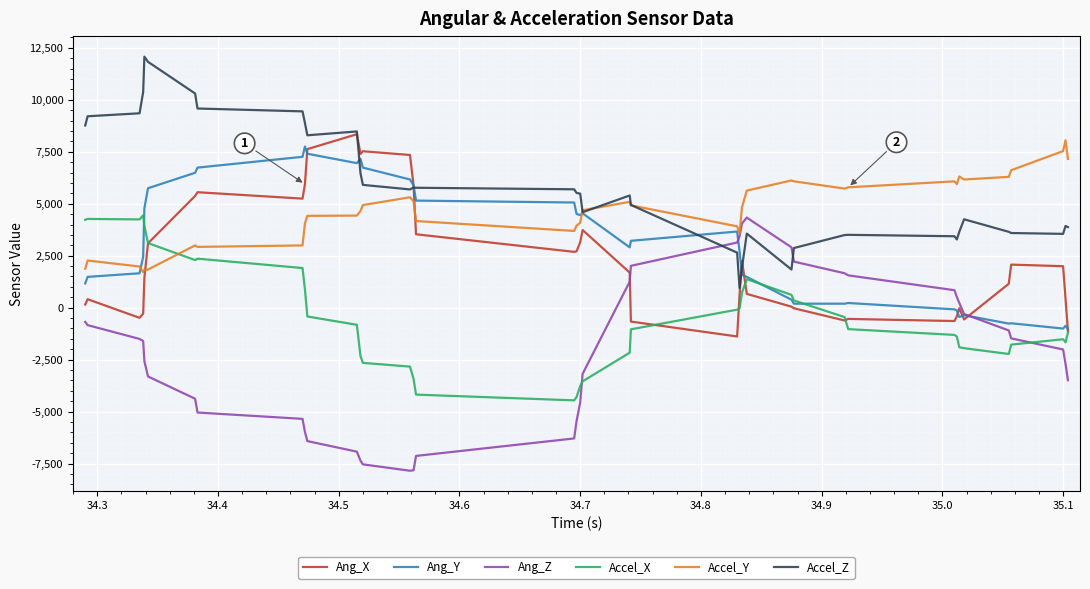

What is the lowest value of the Accel_Y series?

1704